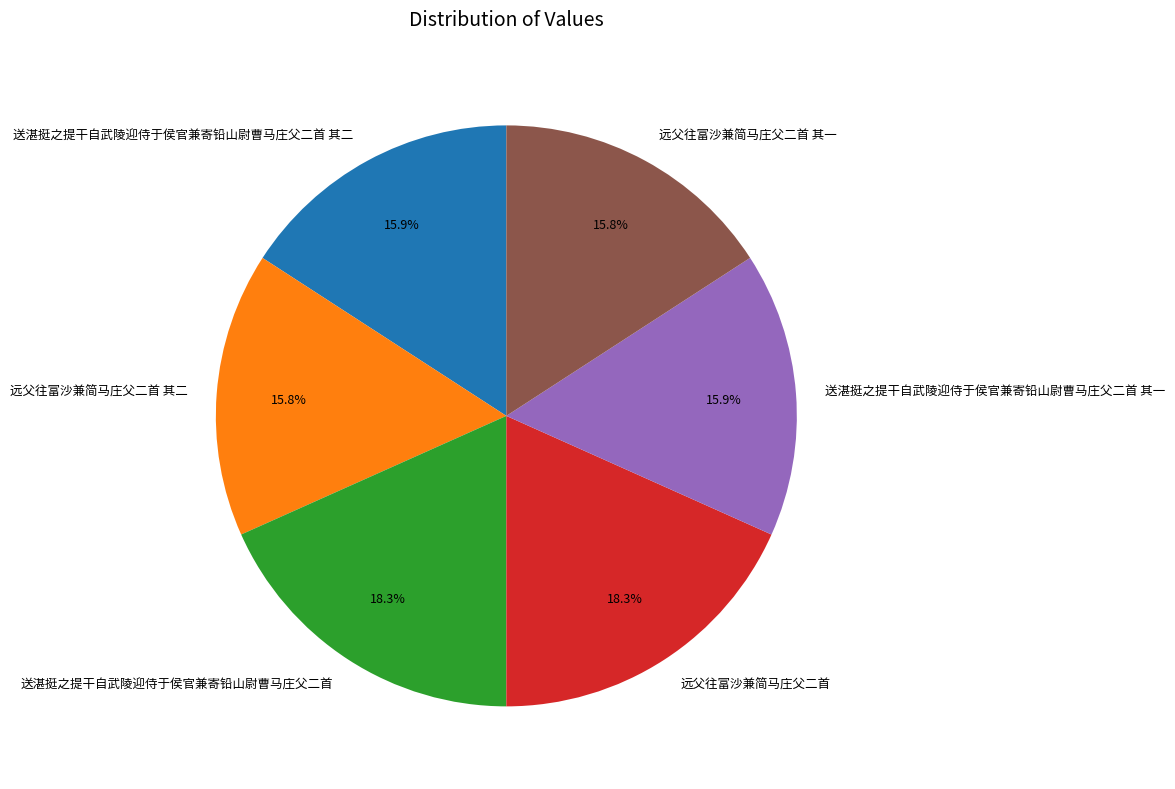

True or false: 送湛挺之提干自武陵迎侍于侯官兼寄铅山尉曹马庄父二首 accounts for 30% of the total.

False